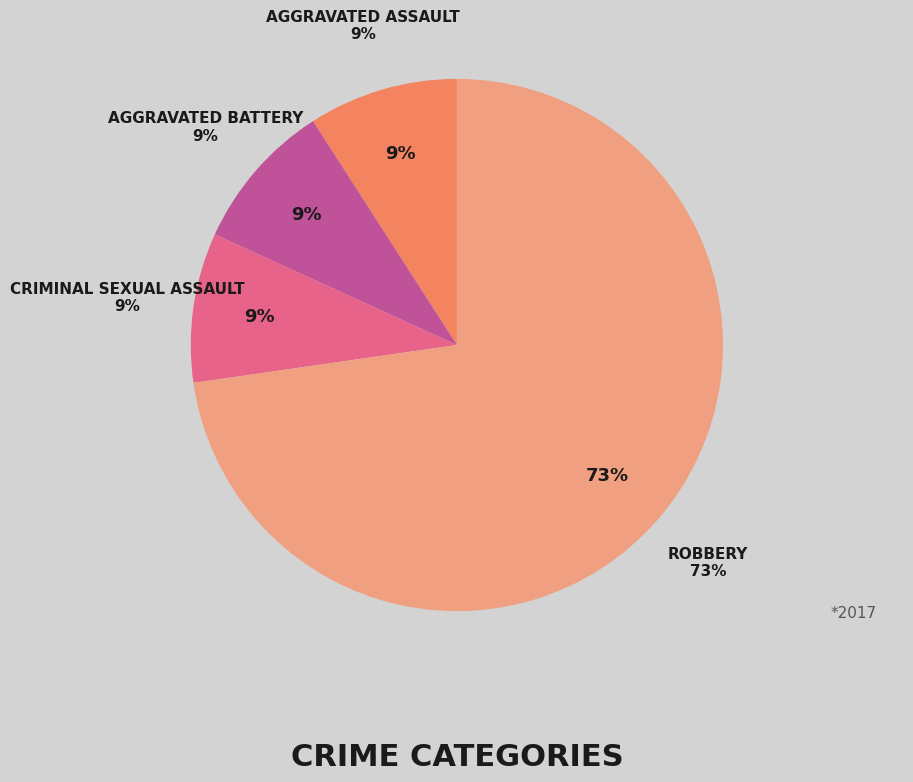

To the nearest percent, what percentage of the pie is Aggravated Assault?

9%